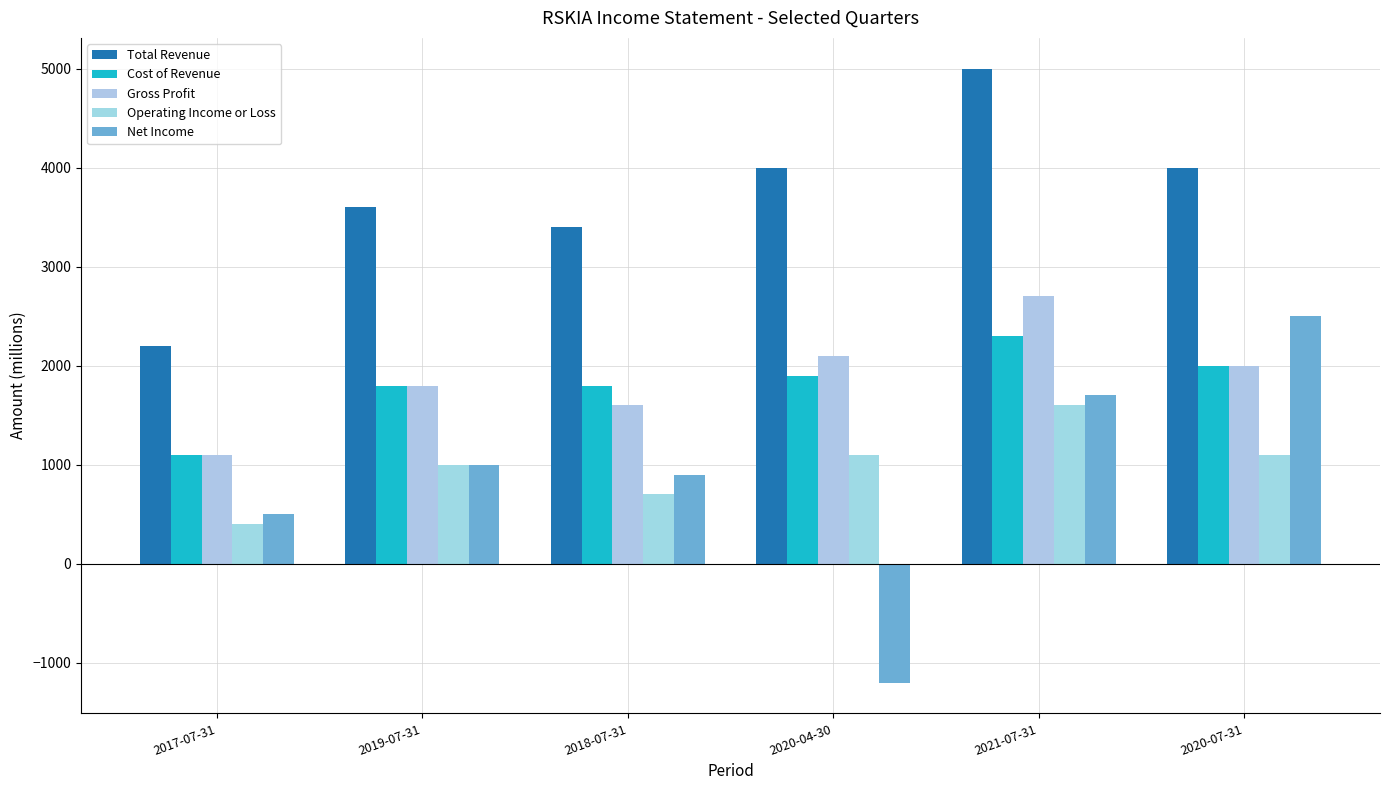

At which category is the sum across all series the highest?

2021-07-31